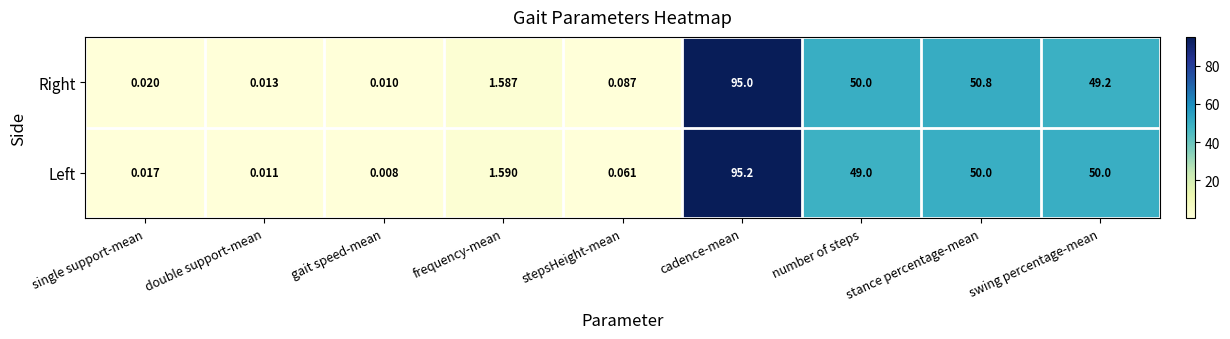

List the series in order of their overall mean, lowest first.

Left, Right